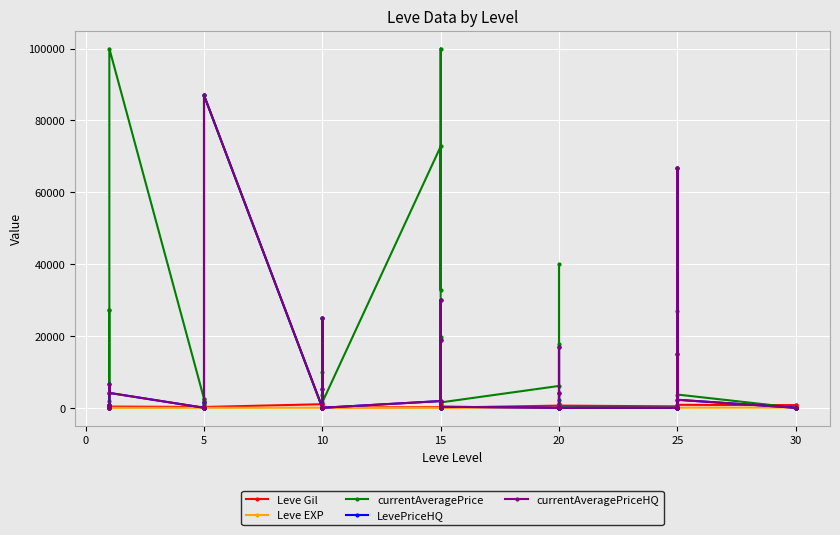

Reading left to right, what are all the values shown in this chart?

Leve Gil: 160	114	115	690	690	330	220	110	220	220	220	220	990	430	990	990	990	90	170	910	170	40	910	40	600	960	600	600	960	600	390	820	830	200	200	830	730	220	640	220
Leve EXP: 1	630	630	1	1	1	5	4	5	5	5	5	9	8	9	9	9	13	7	18	7	13	18	13	21	12	21	21	12	21	36	30	21	47	47	21	67	52	40	52
currentAveragePrice: 27128	661	230	1750	27119	100000	2507	1648	2417	1002	857	86990	0	10000	3581	25000	0	1520	72745	32830	100000	19671	0	1490	6077	40000	17745	1000	2262	123	0	26998	0	66666	500	3681	0	0	0	0
LevePriceHQ: 0	721	0	511	6500	4139	0	0	0	1669	0	86990	0	0	5125	25000	0	0	1867	18999	0	30015	0	282	0	0	16998	0	4000	0	0	14997	0	66666	0	2224	0	0	0	0
currentAveragePriceHQ: 0	721	0	408	6500	4139	0	0	0	1669	0	86990	0	0	5125	25000	0	0	1867	18999	0	30015	0	282	0	0	16998	0	4000	0	0	14997	0	66666	0	2224	0	0	0	0